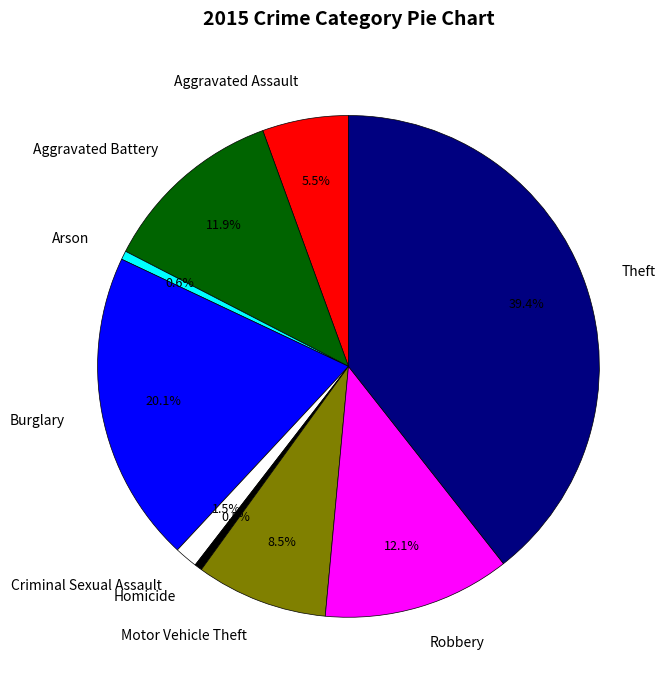

How many segments does this pie chart have?

9